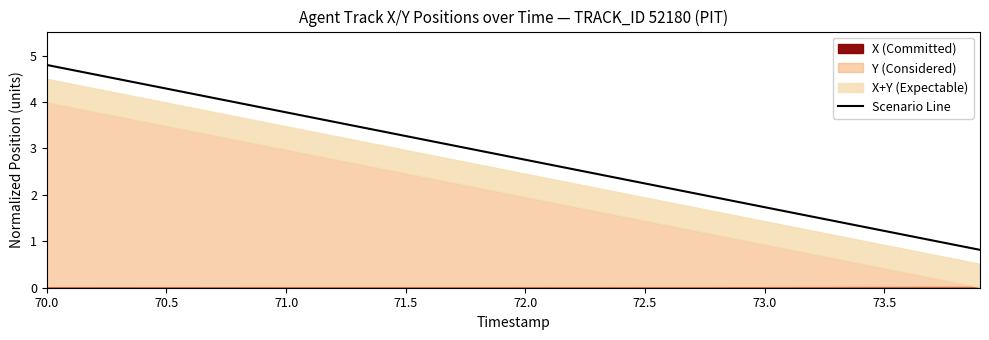

The Scenario Line series shows 0.8 at 71.5. True or false?

False